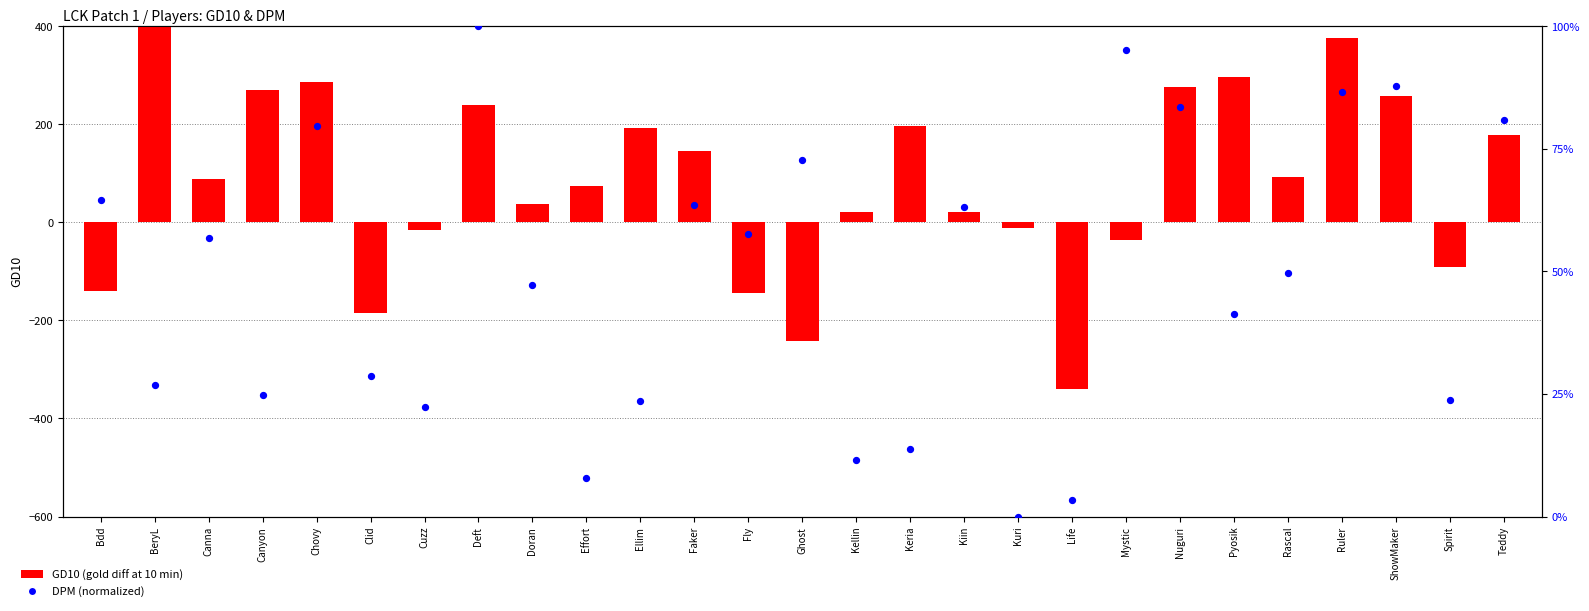

What are all the series names shown in the legend?

GD10, DPM (norm)